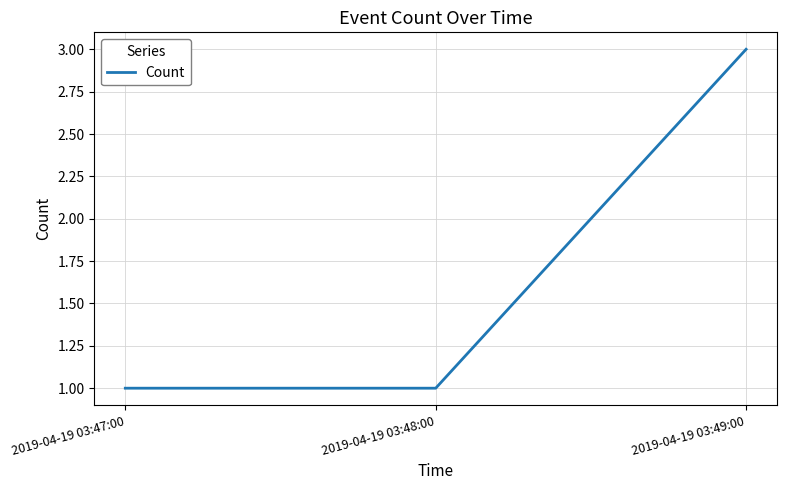

What is the sum of all values?

5